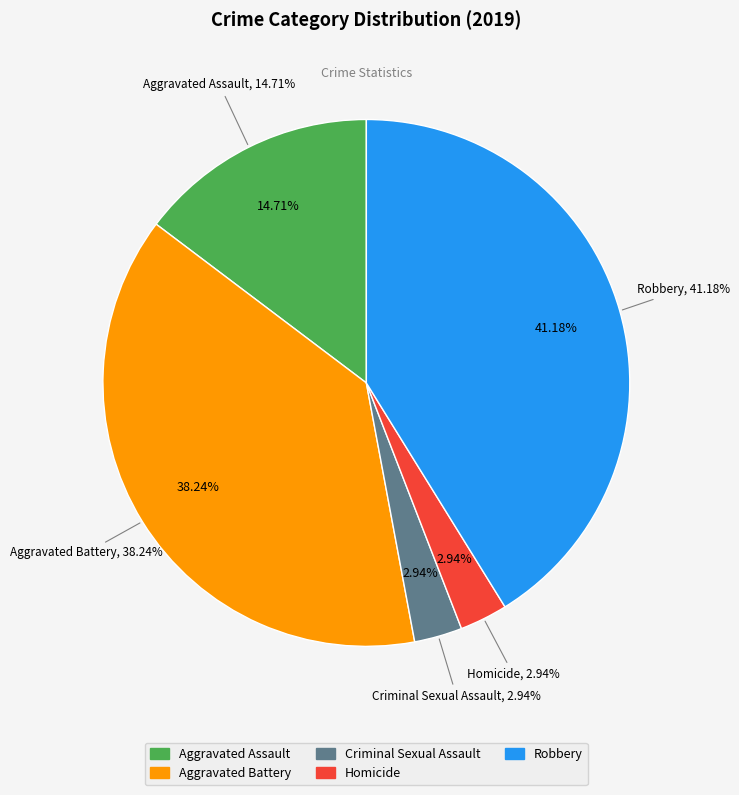

Rank the categories by value from lowest to highest.

Criminal Sexual Assault, Homicide, Aggravated Assault, Aggravated Battery, Robbery